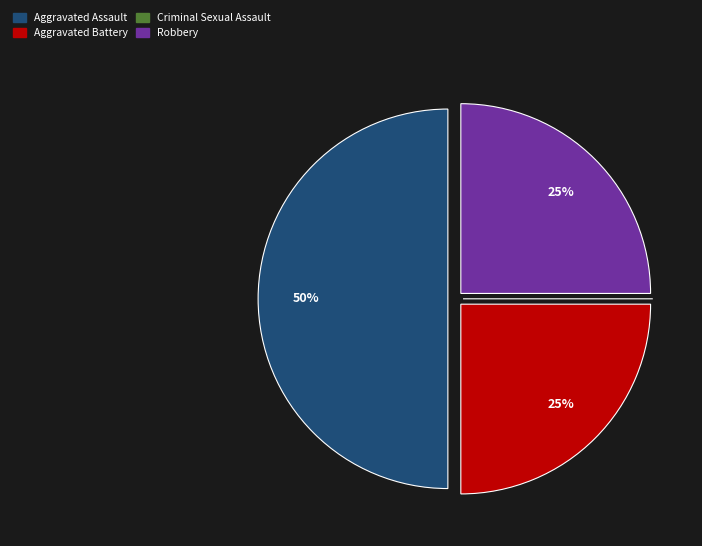

To the nearest percent, what percentage of the pie is Robbery?

25%